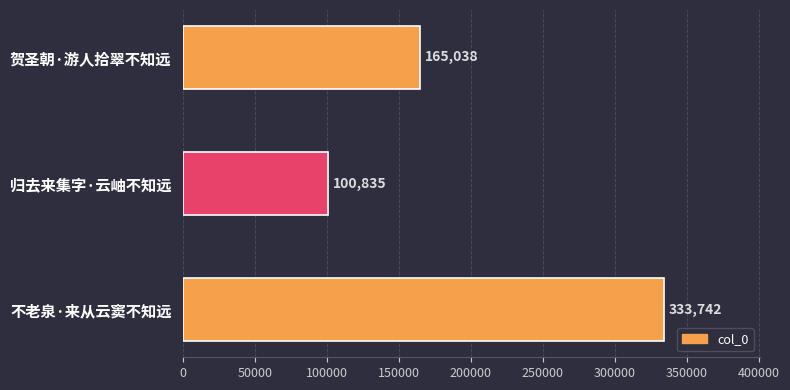

The chart shows a value of 333742 at 不老泉·来从云窦不知远. True or false?

True